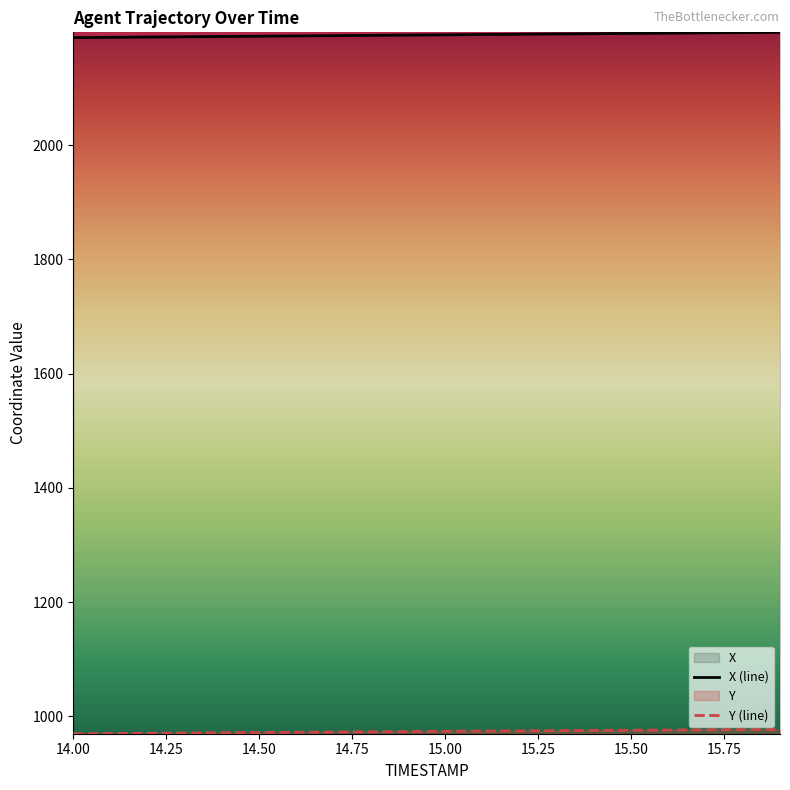

What is the sum of all Y values?

19467.8